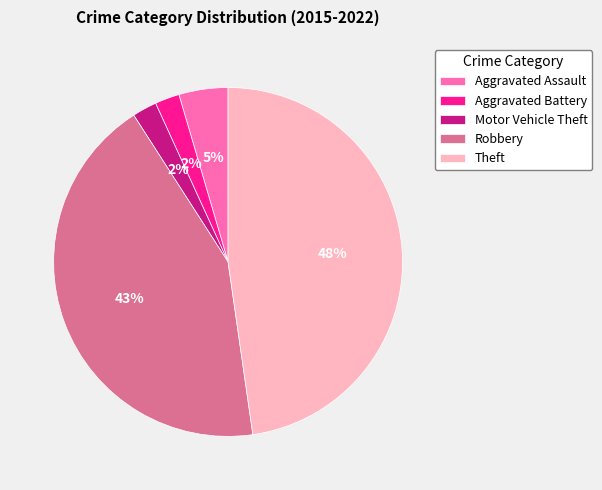

Is it true that Aggravated Assault is 19% of the pie?

False